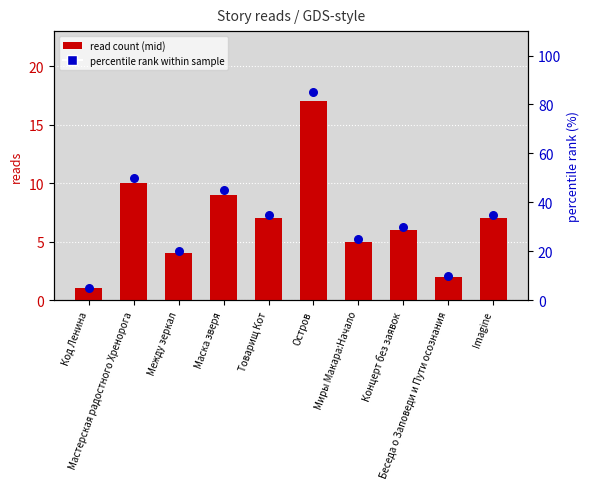

At how many categories does at least one series exceed 64?

1